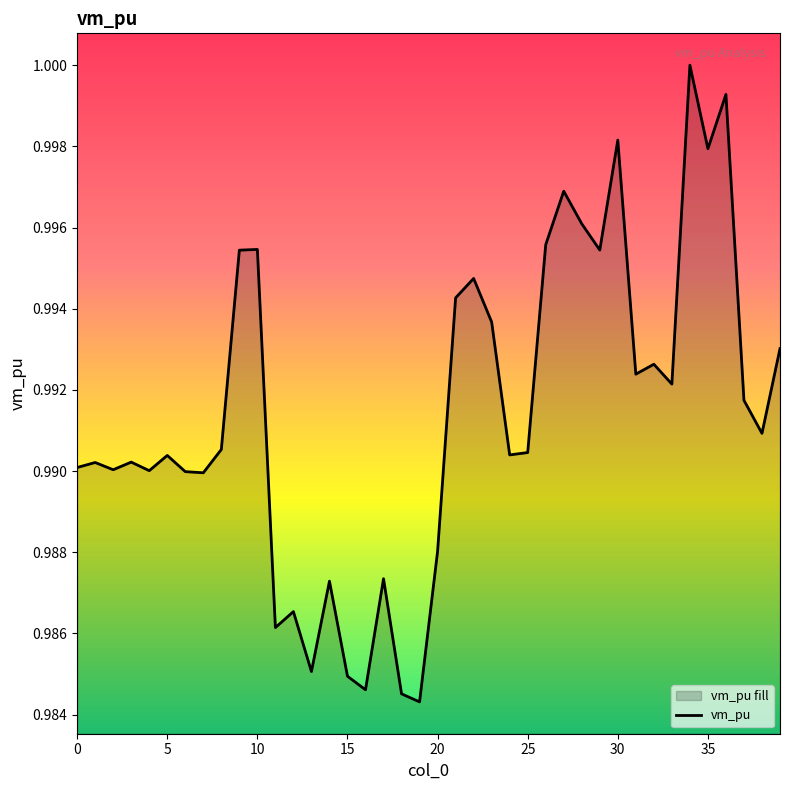

How many lines are shown in the chart?

1